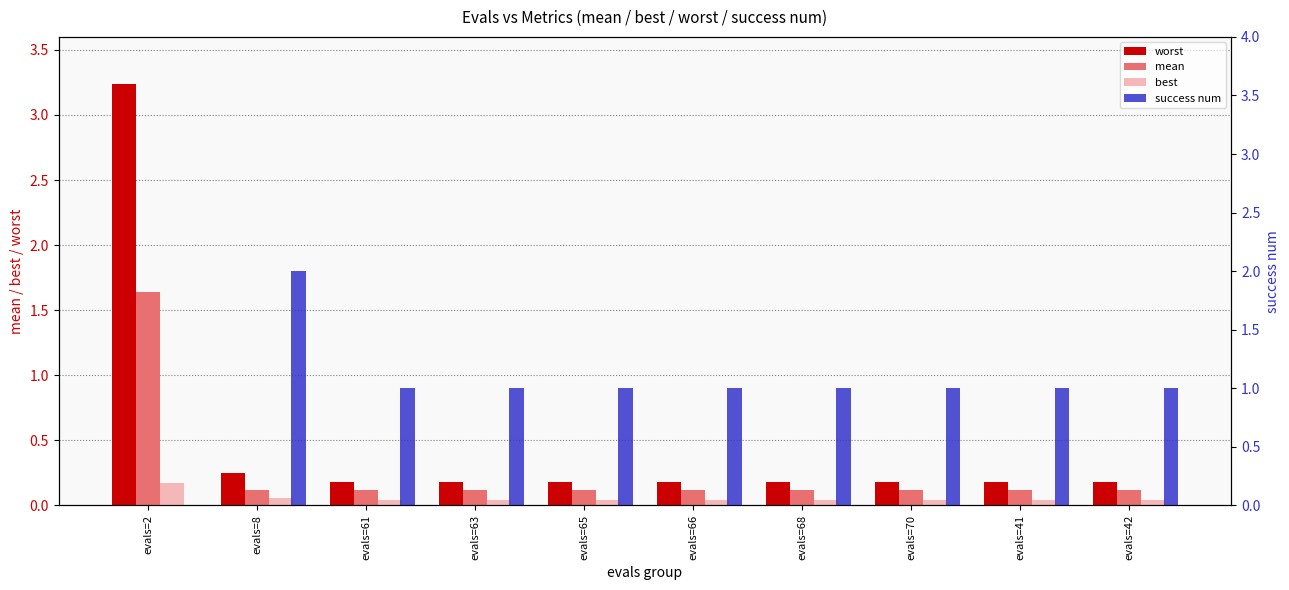

Which series changed the most between evals=8 and evals=61?

success num